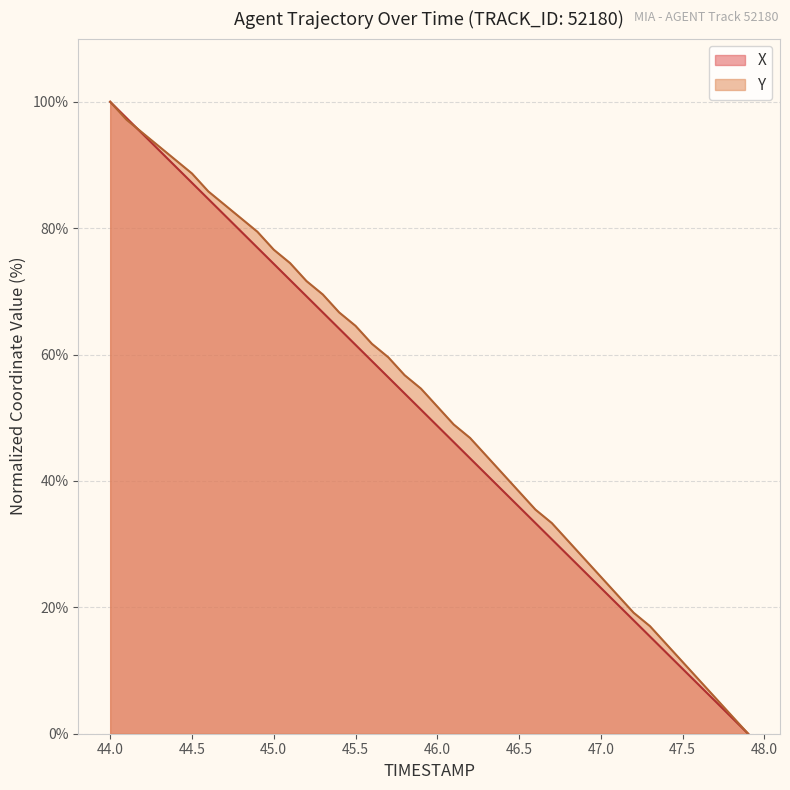

Does the chart have visible grid lines?

Yes